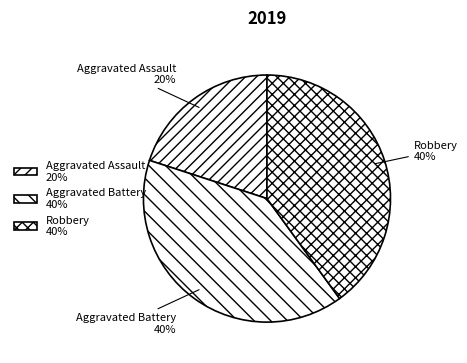

Which has a higher value, Aggravated Assault or Robbery?

Robbery